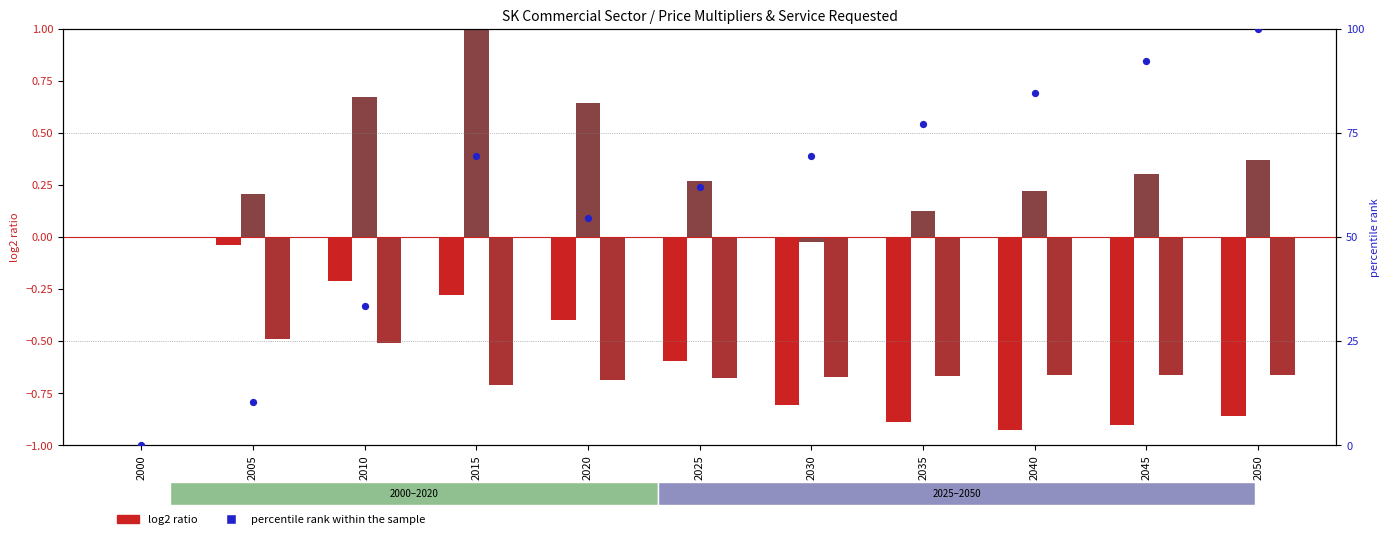

Which series has the largest total across all categories?

percentile rank within the sample